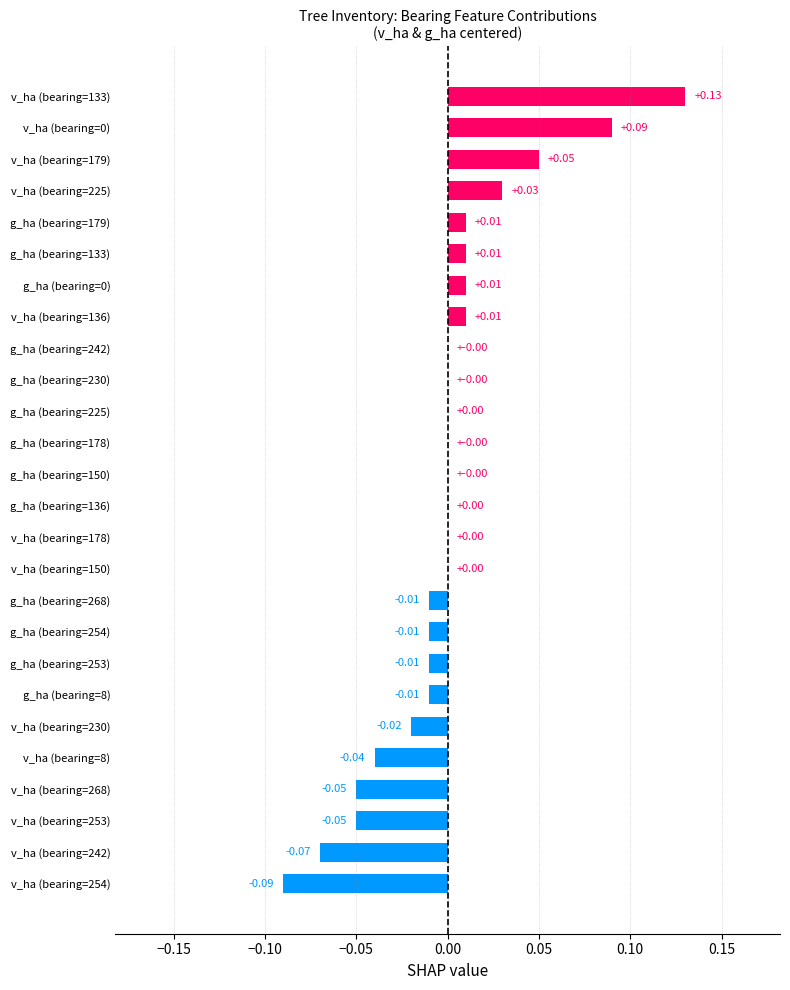

Between v_ha (bearing=225) and v_ha (bearing=268), which is larger?

v_ha (bearing=225)